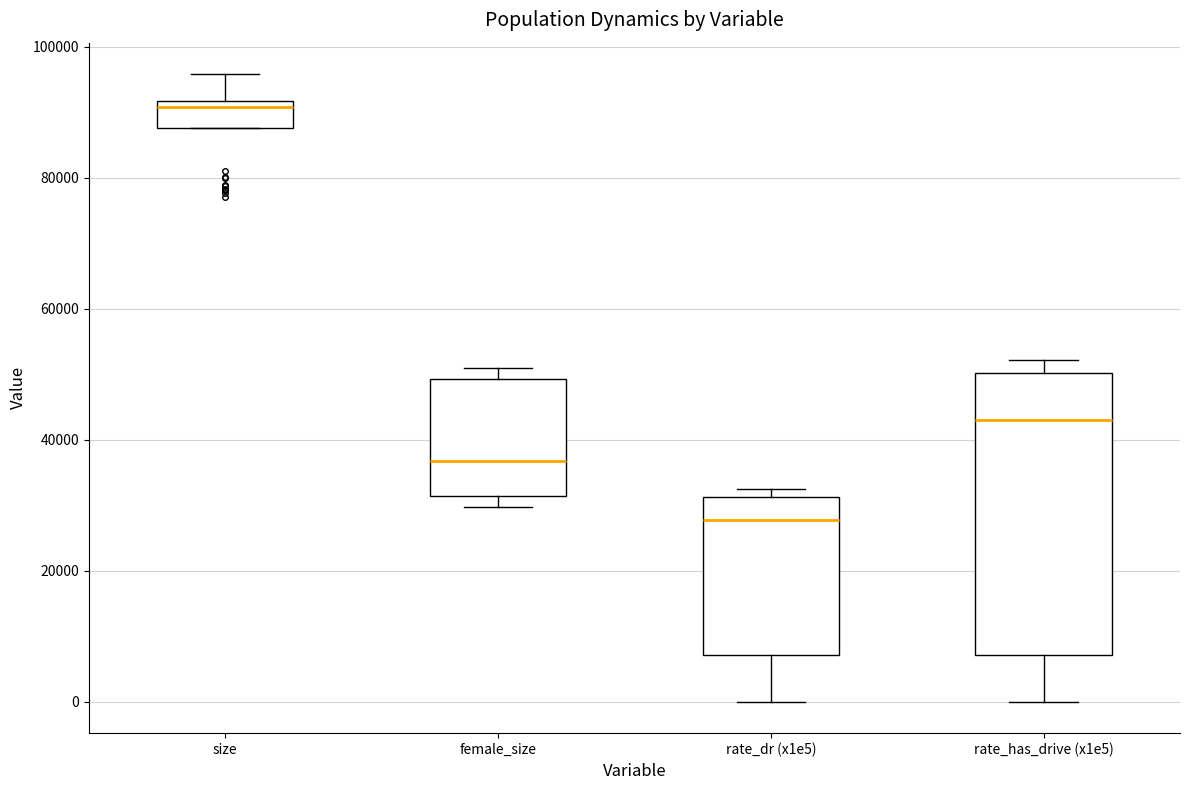

Comparing the boxes themselves (not the whiskers), which one is the tallest?

rate_has_drive (x1e5)